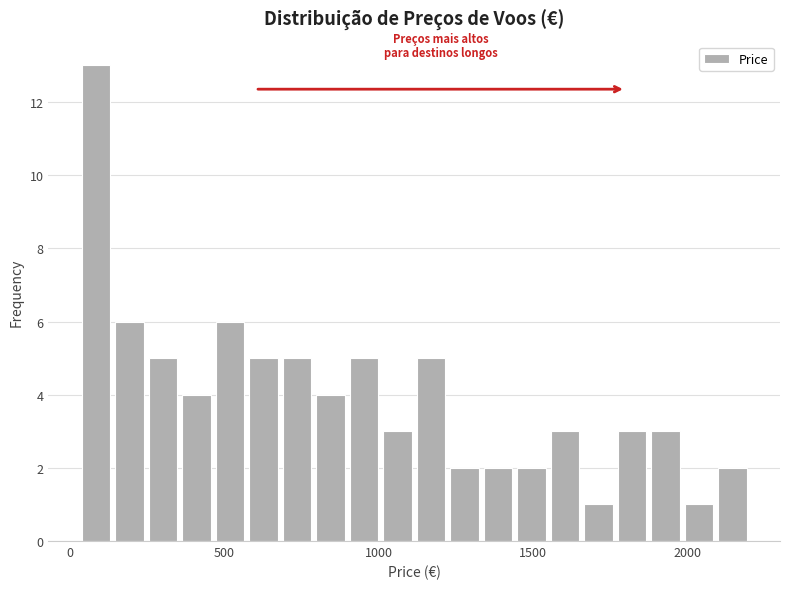

Read against the x-axis, roughly where is the centre of the tallest bar?

100